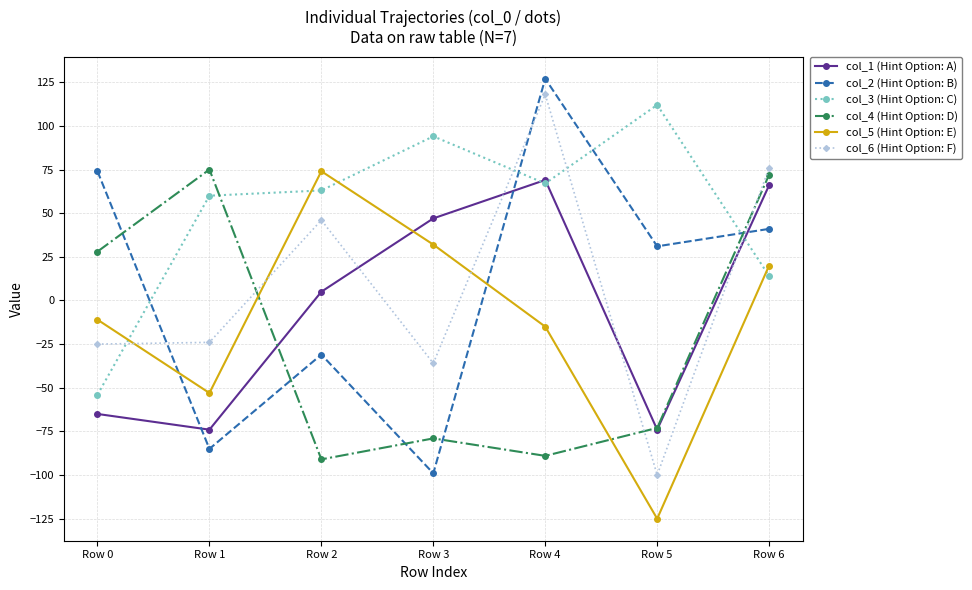

True or false: col_6 (Hint Option: F) has a value of -7 at Row 0.

False